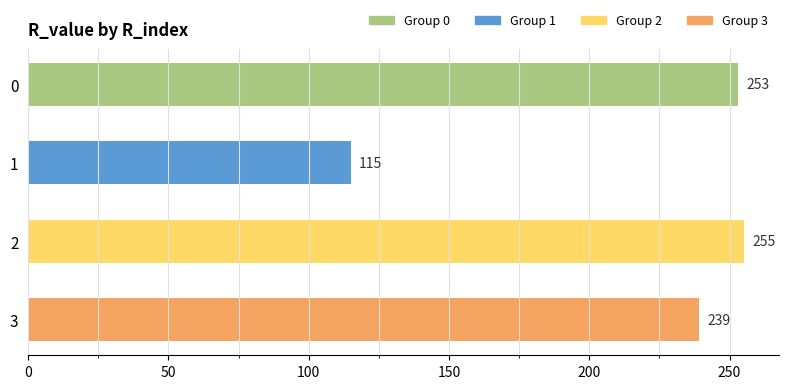

Rank the categories by value from highest to lowest.

2, 0, 3, 1